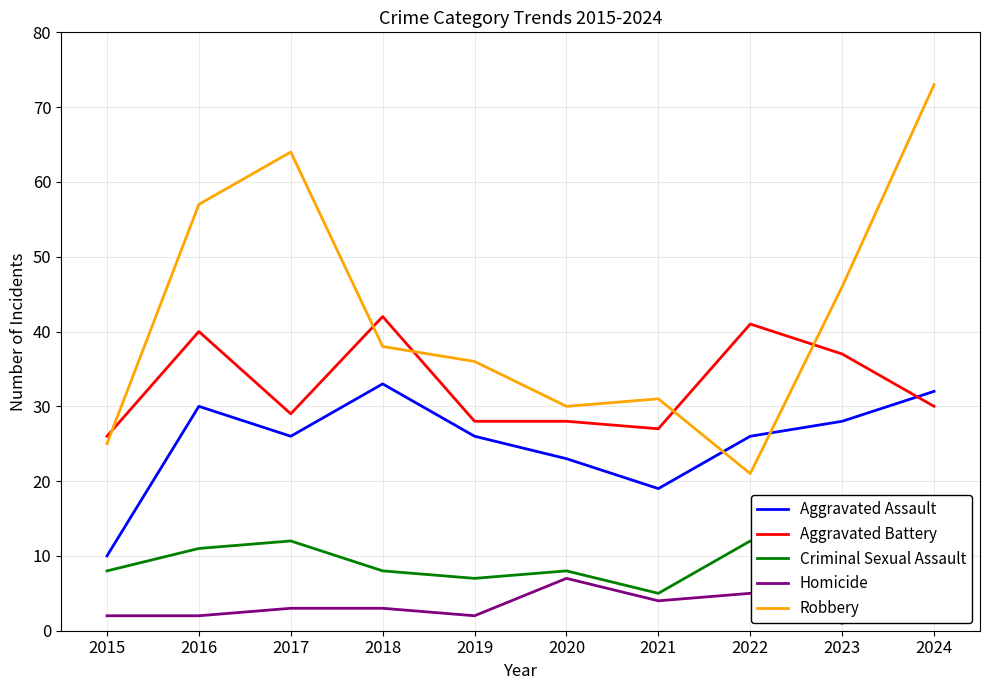

Does the chart have visible grid lines?

Yes